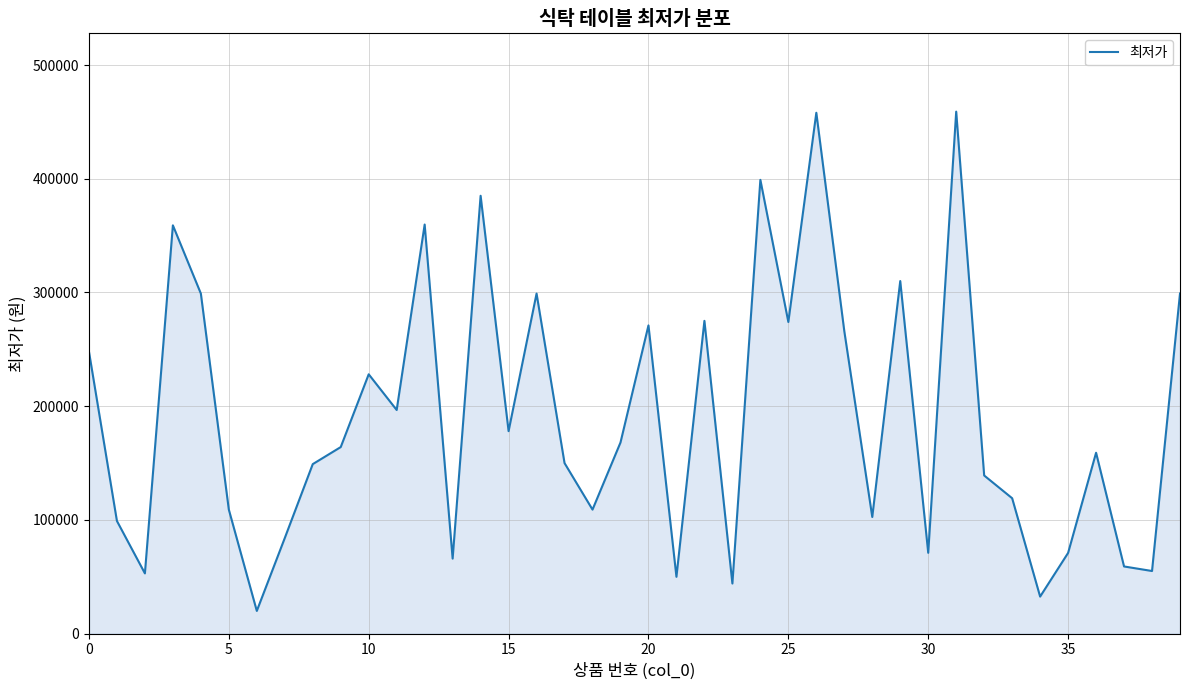

What is the minimum value shown in the chart?

19900